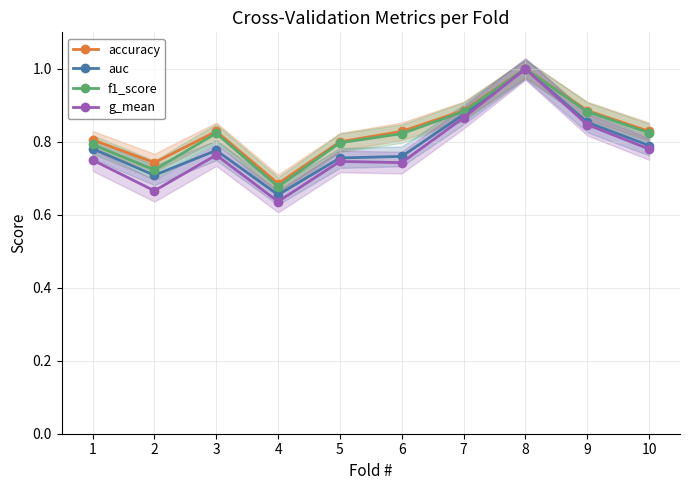

How many interior local valleys does the accuracy series have?

2